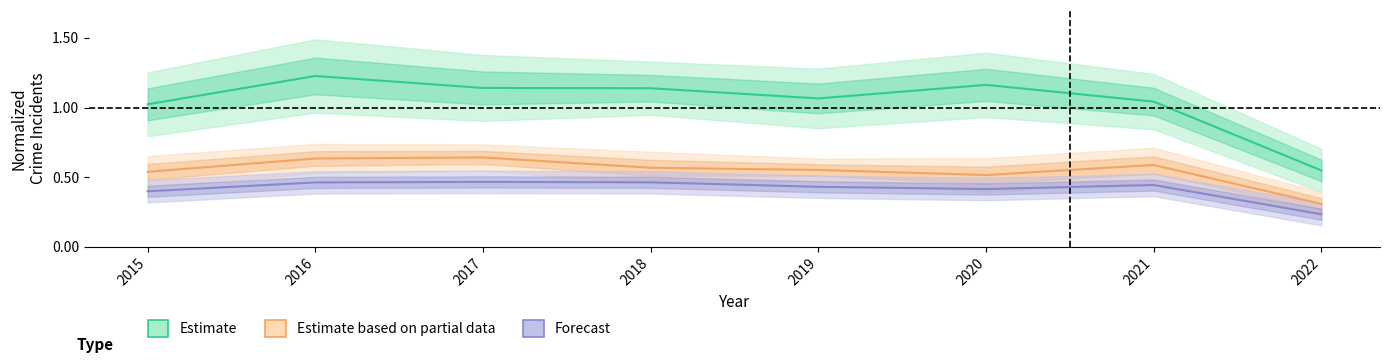

Which has a higher value, 2022 or 2020?

2020